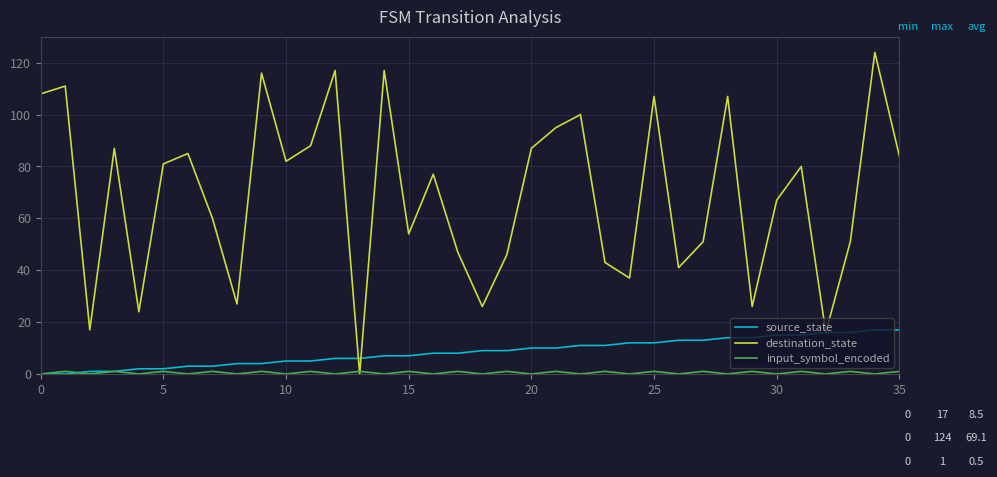

What is the maximum value for source_state?

17